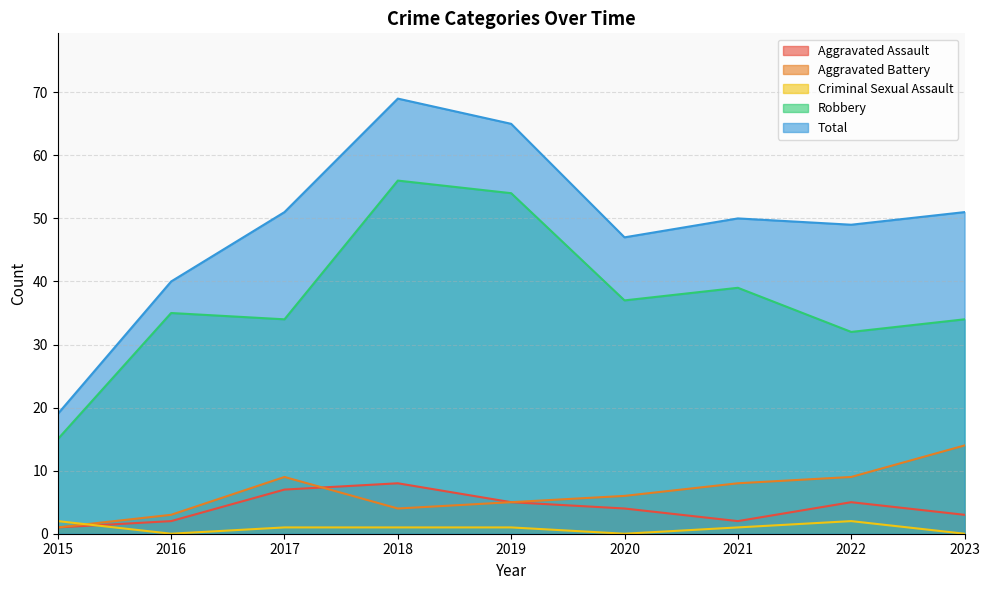

True or false: Total and Criminal Sexual Assault intersect in this chart.

False